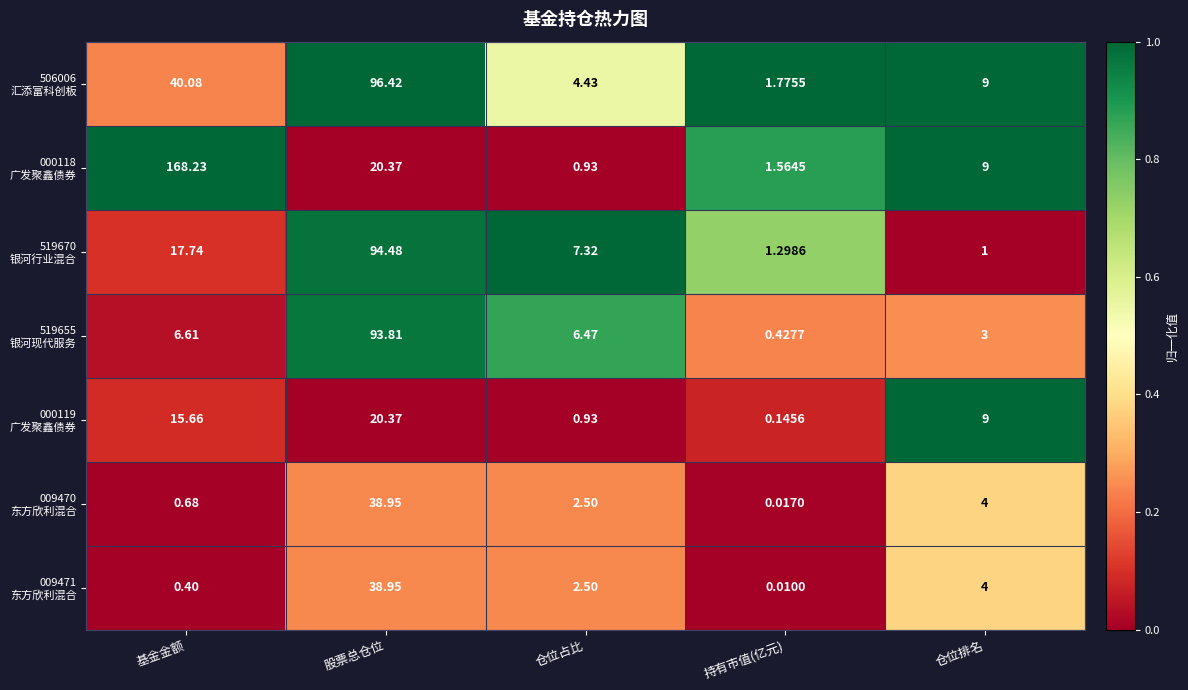

Which category has the lowest value across all series?

持有市值(亿元)